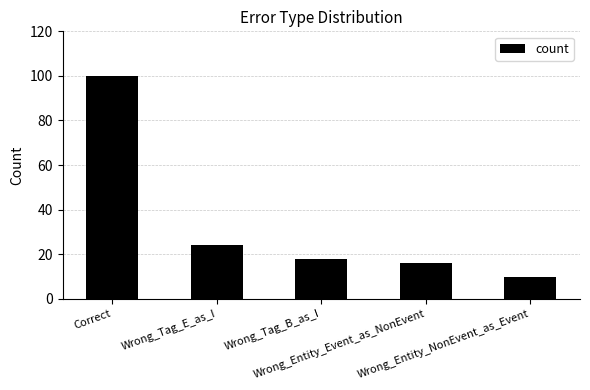

List the labels in order of value, smallest first.

Wrong_Entity_NonEvent_as_Event, Wrong_Entity_Event_as_NonEvent, Wrong_Tag_B_as_I, Wrong_Tag_E_as_I, Correct